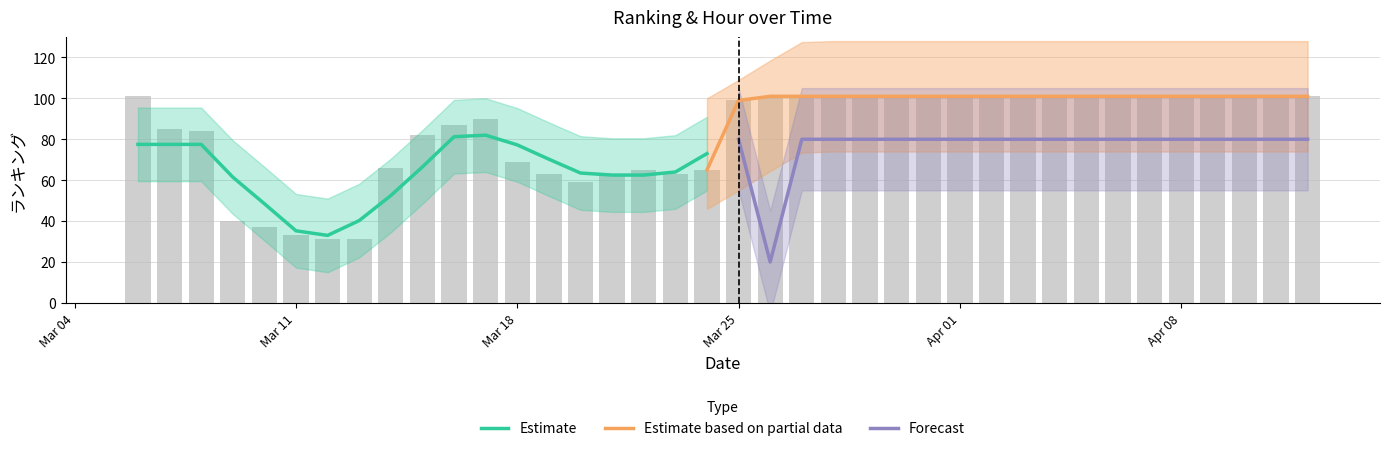

Reading left to right, what are all the values shown in this chart?

101	85	84	40	37	33	31	31	66	82	87	90	69	63	59	63	65	63	65	99	101	101	101	101	101	101	101	101	101	101	101	101	101	101	101	101	101	101